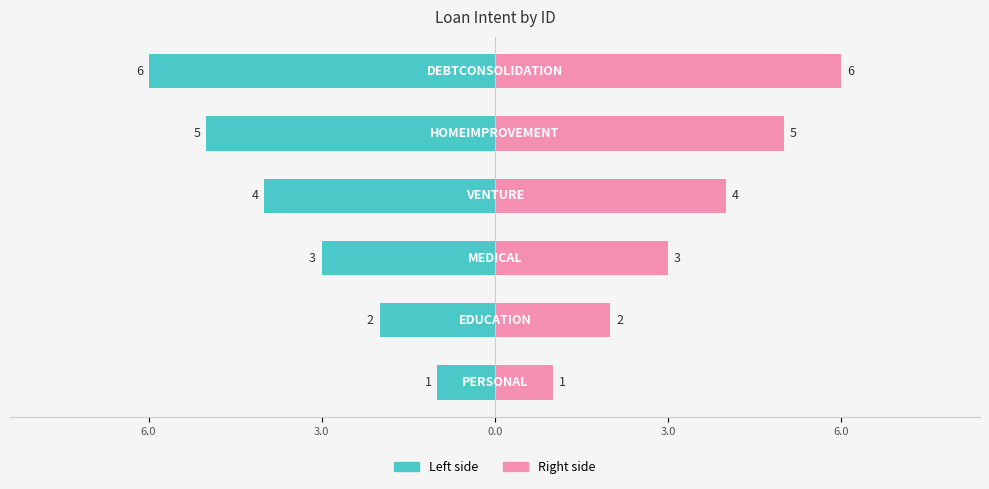

Are the bars horizontal?

Yes